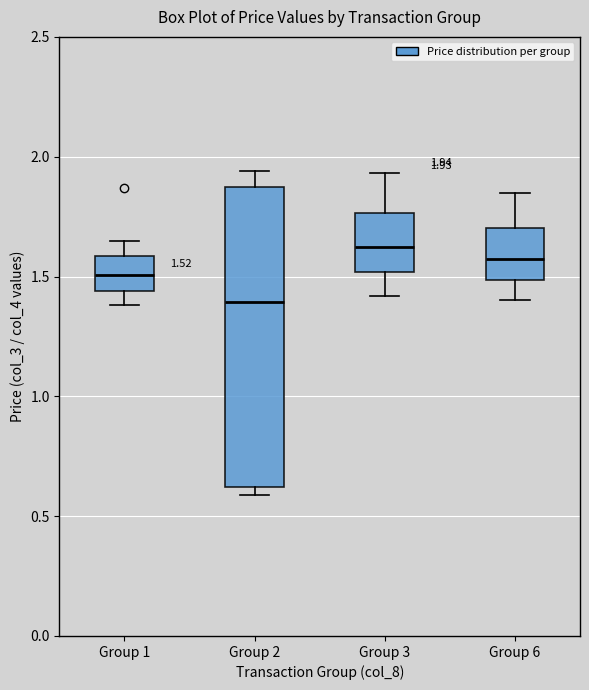

Which box has the lowest median line?

Group 2